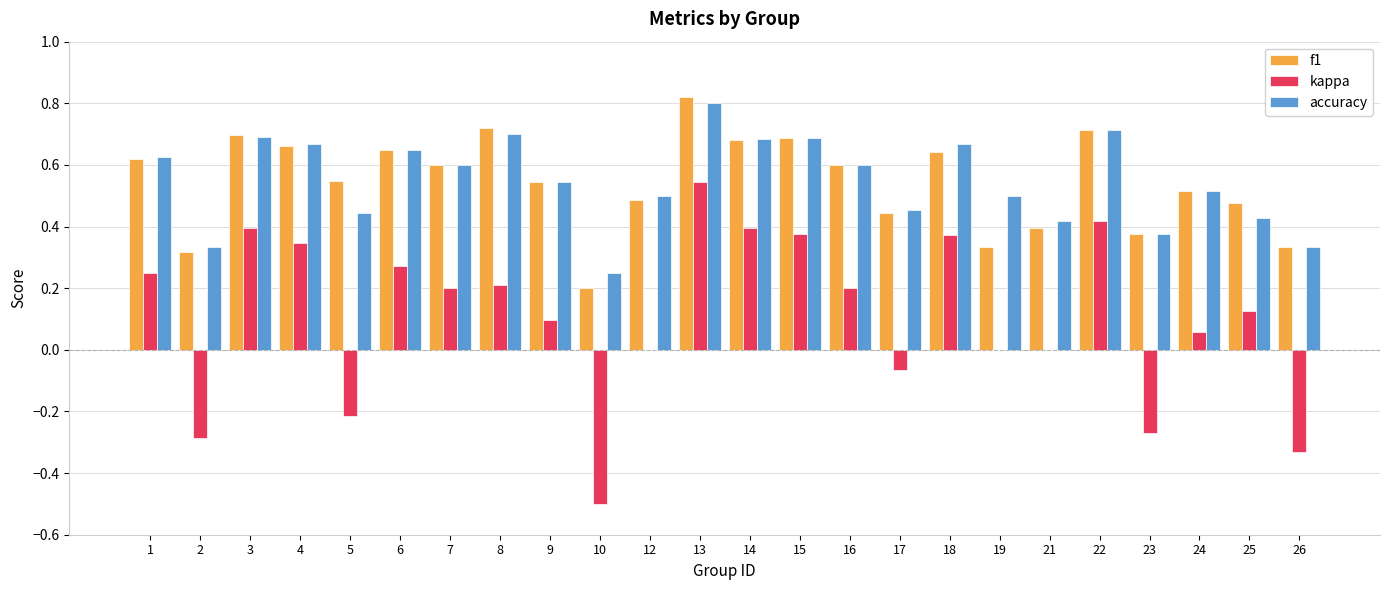

True or false: kappa has a value of -0.7 at 10.

False